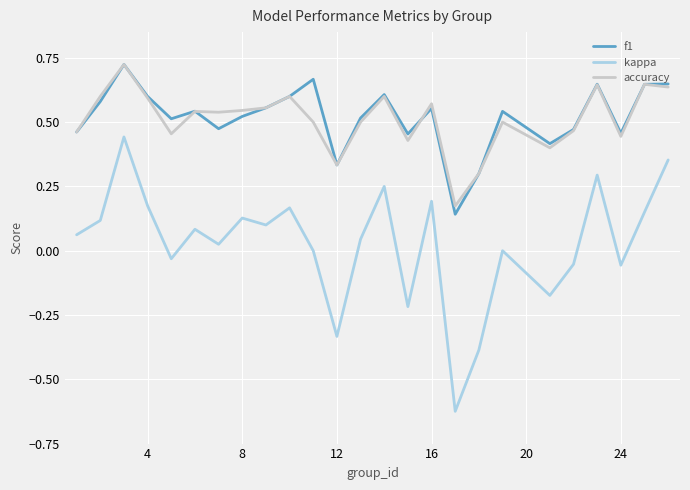

True or false: f1 and kappa intersect in this chart.

False